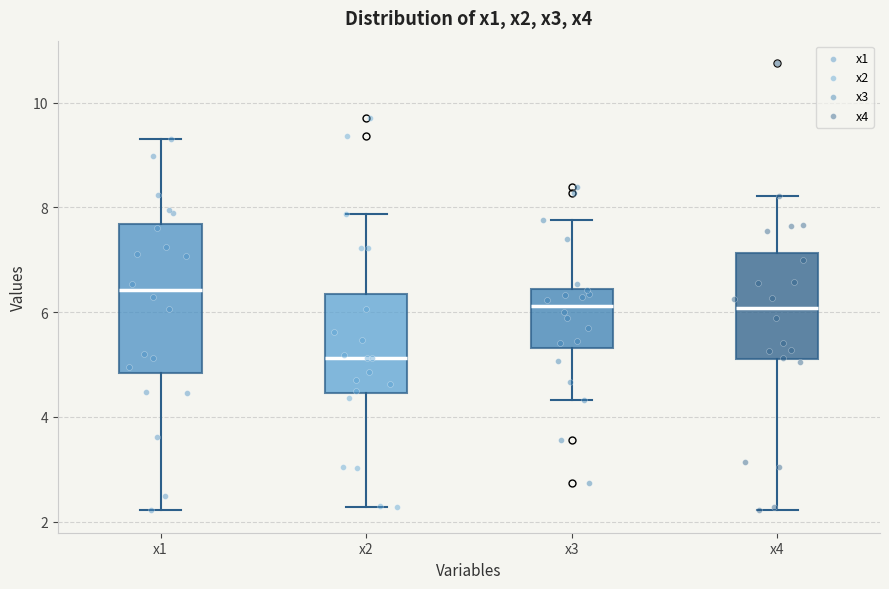

Reading left to right, transcribe this box plot: for each box, give where its median line is, the range the box spans, and where its two whiskers end, as read against the y-axis. The values are not printed on the chart, so give them approximately, as read against the axis.

x1: median 6.4, box 4.8 to 7.6, whiskers 2.2 to 9.4
x2: median 5.2, box 4.4 to 6.4, whiskers 2.2 to 7.8
x3: median 6.2, box 5.4 to 6.4, whiskers 4.4 to 7.8
x4: median 6.0, box 5.2 to 7.2, whiskers 2.2 to 8.2